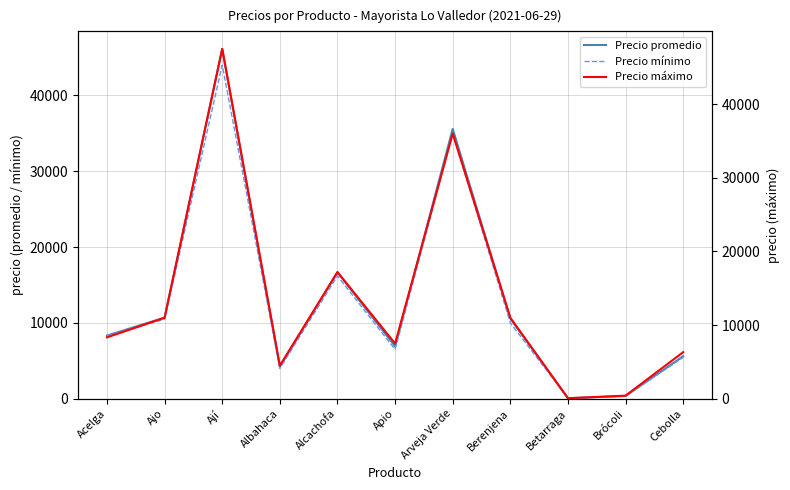

What is the approximate value of Precio promedio at Betarraga, to the nearest 10?

70